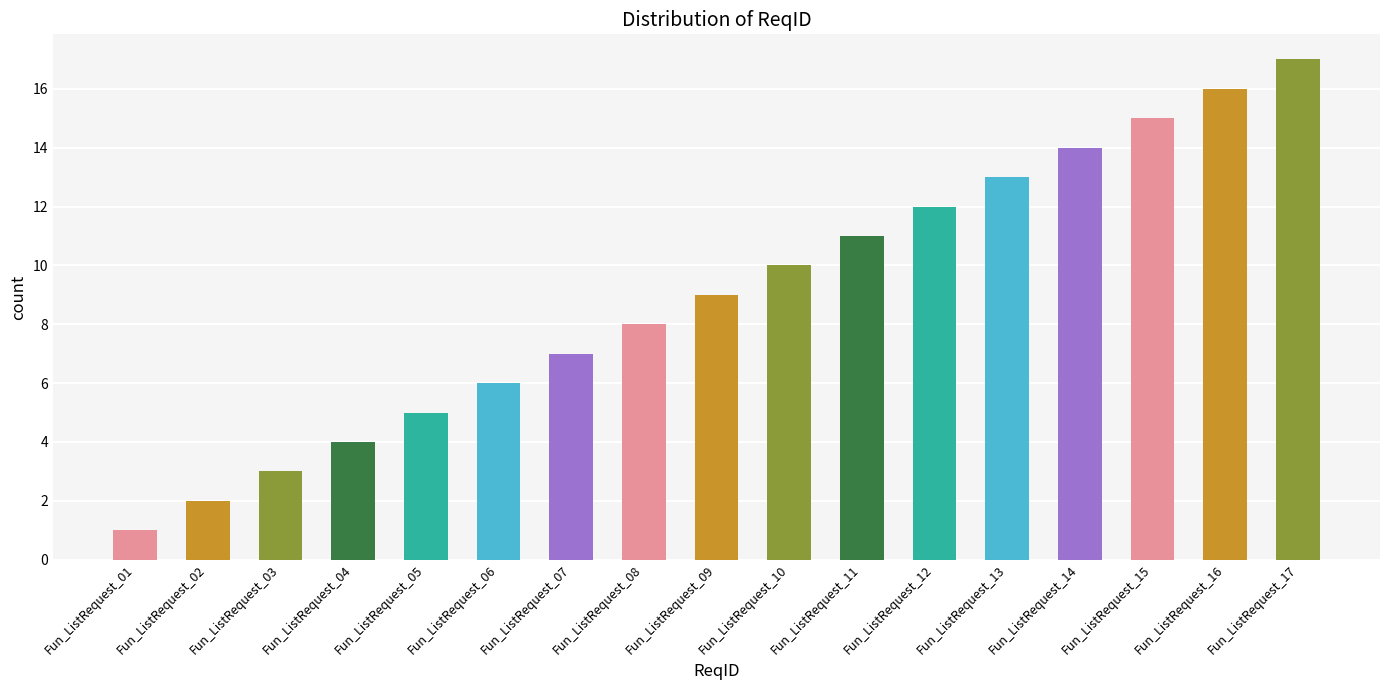

Rank the categories by value from lowest to highest.

Fun_ListRequest_01, Fun_ListRequest_02, Fun_ListRequest_03, Fun_ListRequest_04, Fun_ListRequest_05, Fun_ListRequest_06, Fun_ListRequest_07, Fun_ListRequest_08, Fun_ListRequest_09, Fun_ListRequest_10, Fun_ListRequest_11, Fun_ListRequest_12, Fun_ListRequest_13, Fun_ListRequest_14, Fun_ListRequest_15, Fun_ListRequest_16, Fun_ListRequest_17